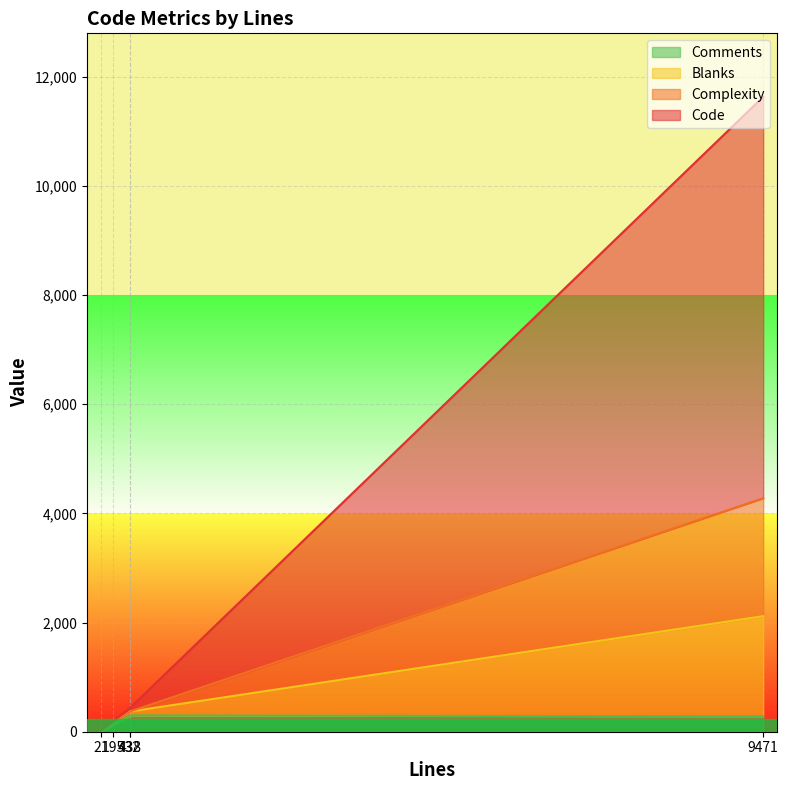

What is the maximum value for Comments?

298